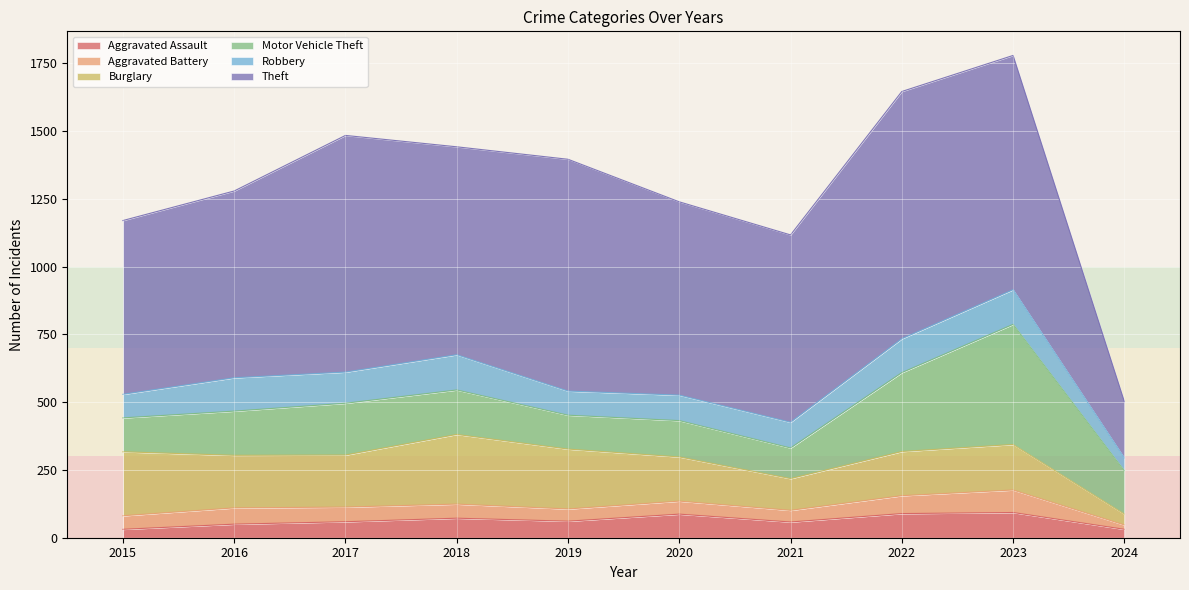

True or false: Robbery and Motor Vehicle Theft cross at least once.

False